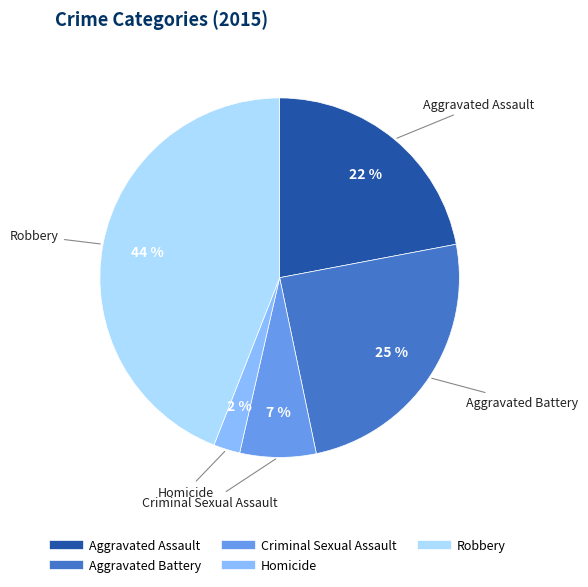

What percentage is the Criminal Sexual Assault slice, to the nearest percent?

7%